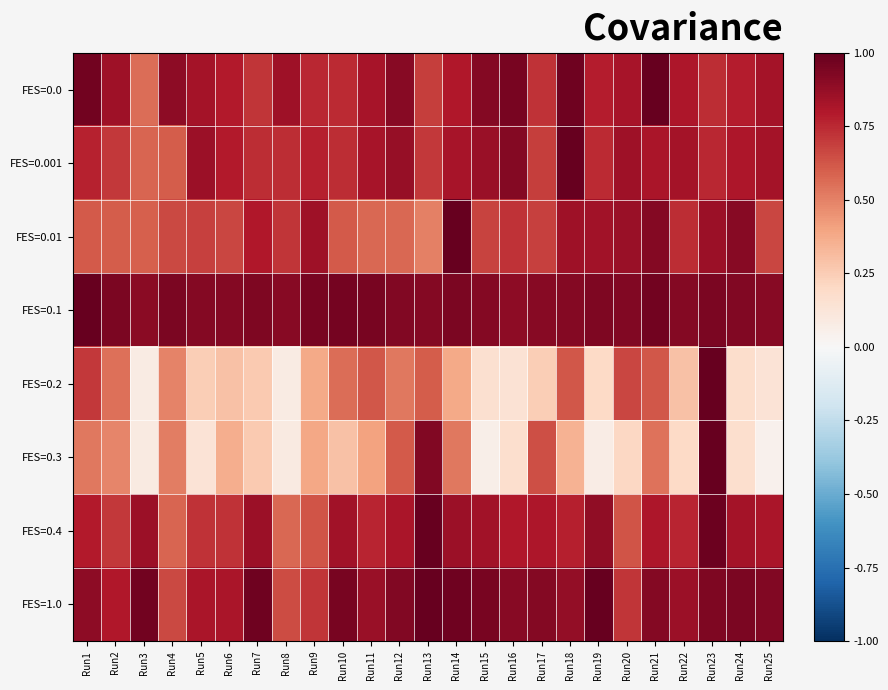

Between Run12 and Run20, which series saw the biggest shift?

FES=0.3